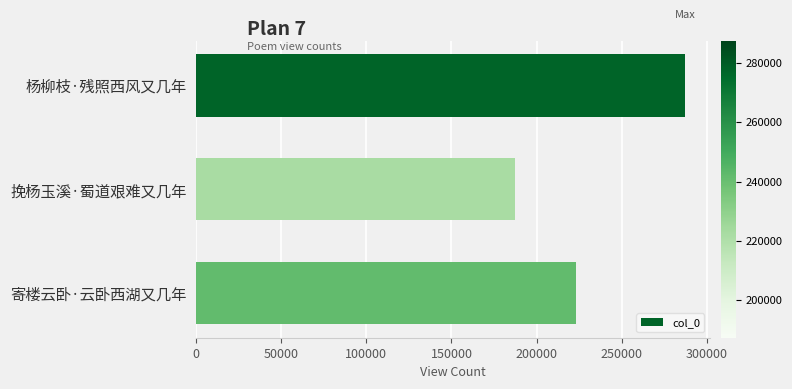

What is the difference between the maximum and minimum values?

100030